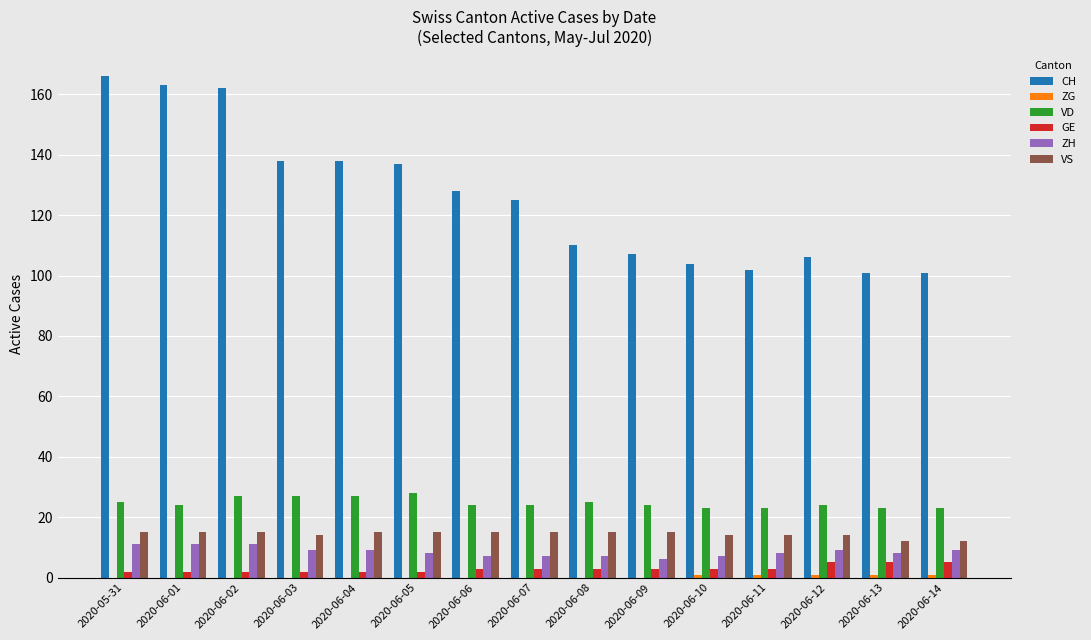

Which series has the largest total across all categories?

CH